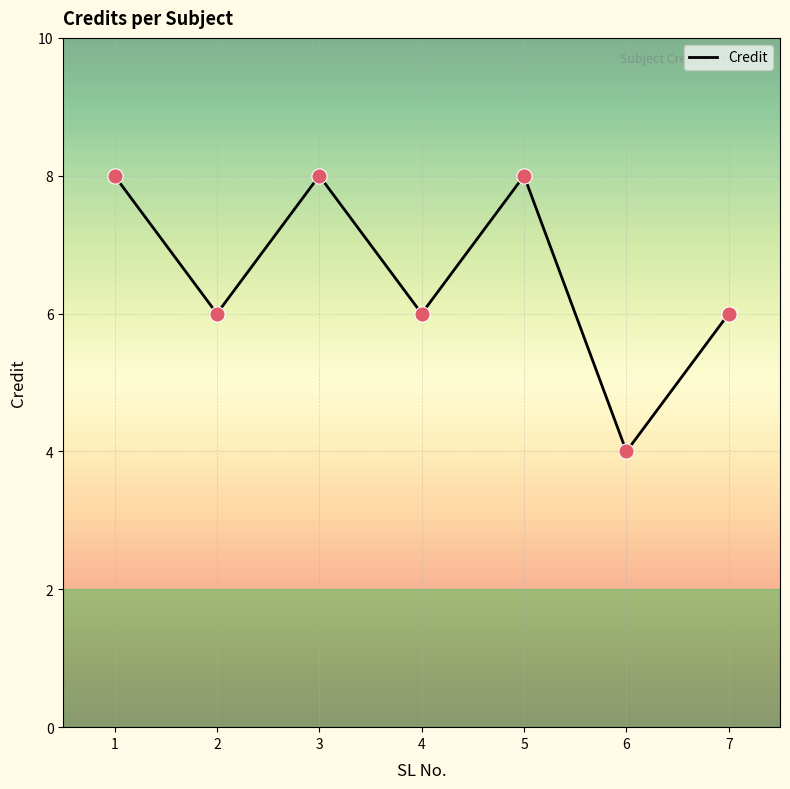

What is the ratio of the value at 2 to the value at 7?

1.0